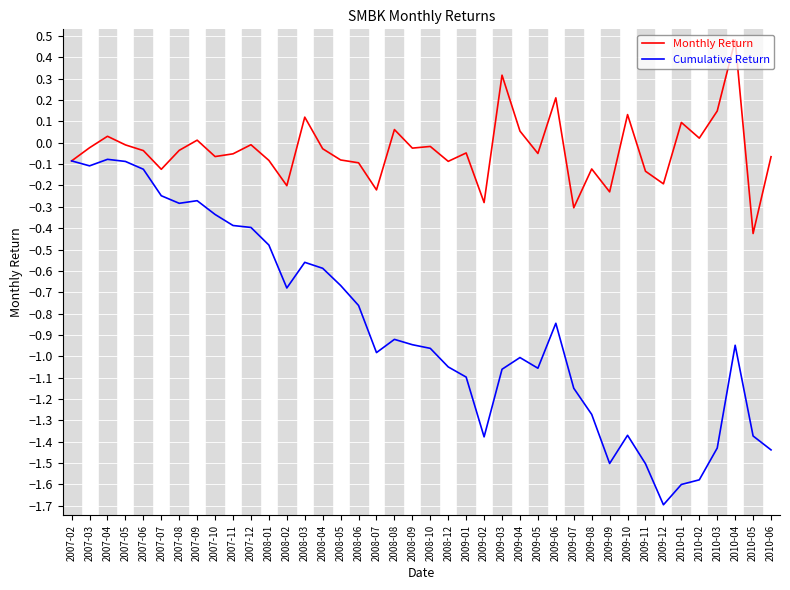

What is the highest value of the Monthly Return series?

0.5